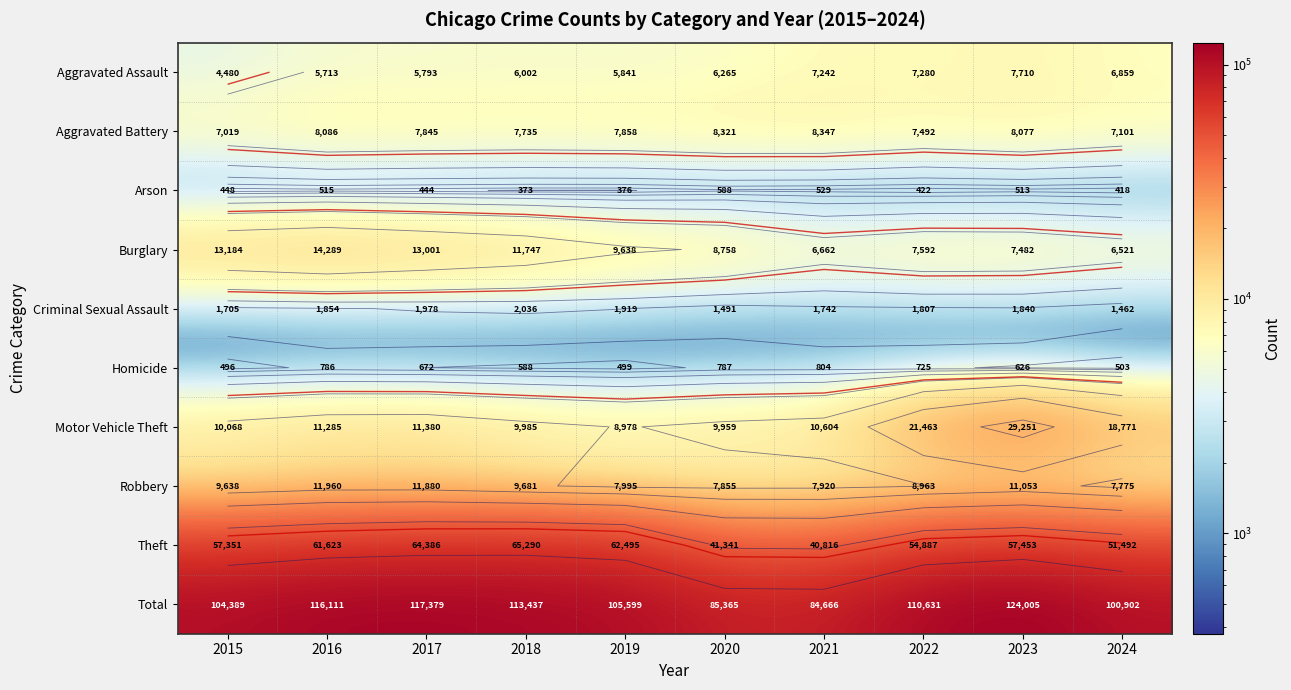

At which category is the sum across all series the highest?

2023